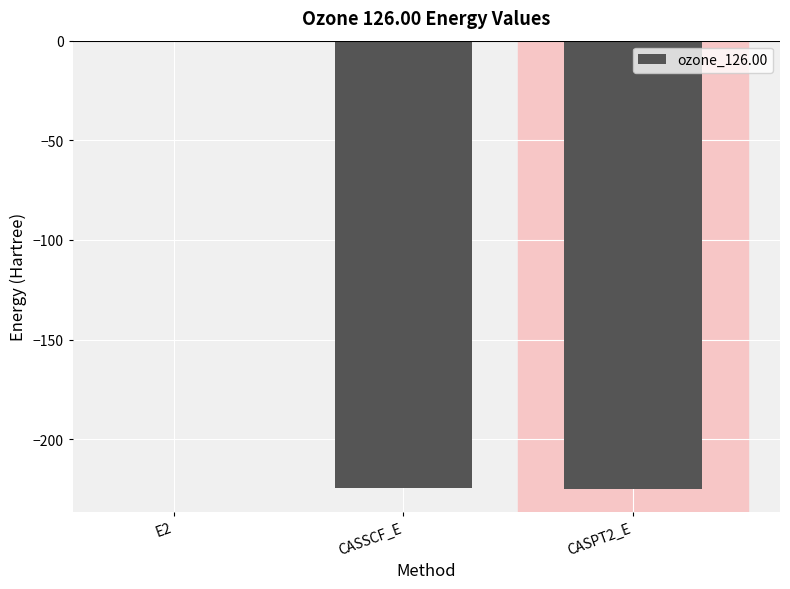

Is it true that the value at CASSCF_E is -102.7?

False